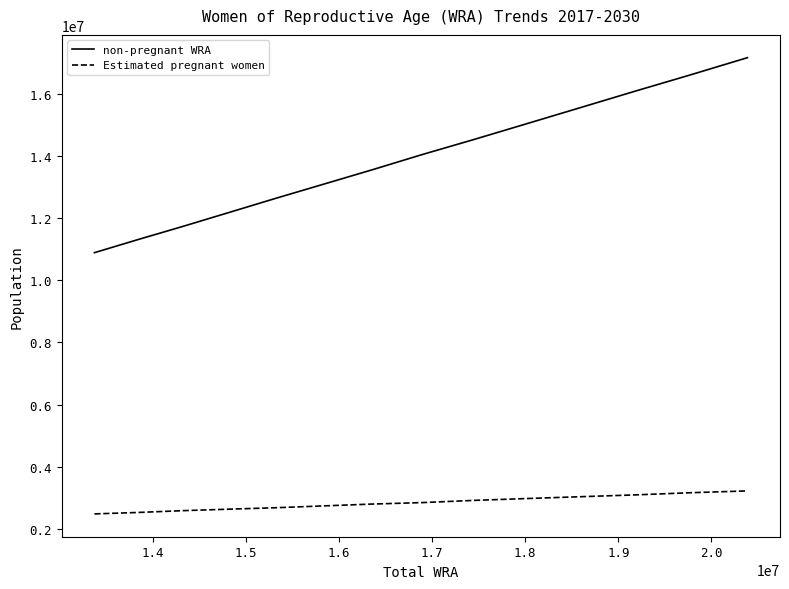

List the series in order of their overall mean, highest first.

non-pregnant WRA, Estimated pregnant women